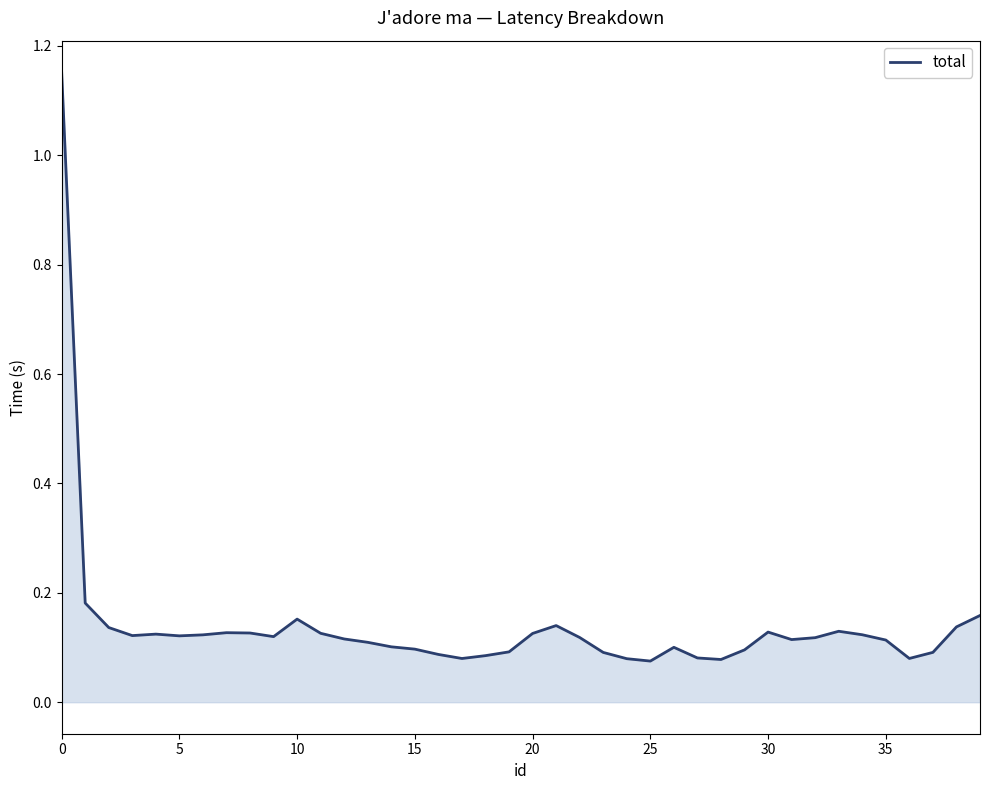

What is the difference between the maximum and minimum values?

1.1